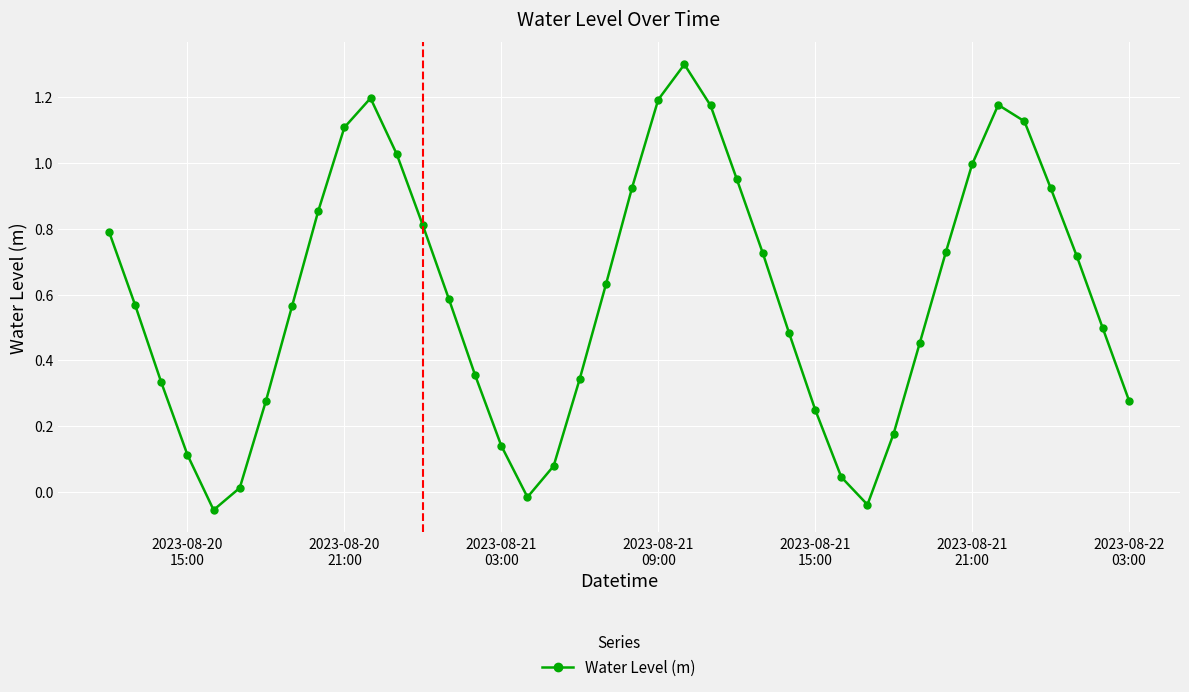

True or false: there are more than 0 points higher than both neighbors.

True